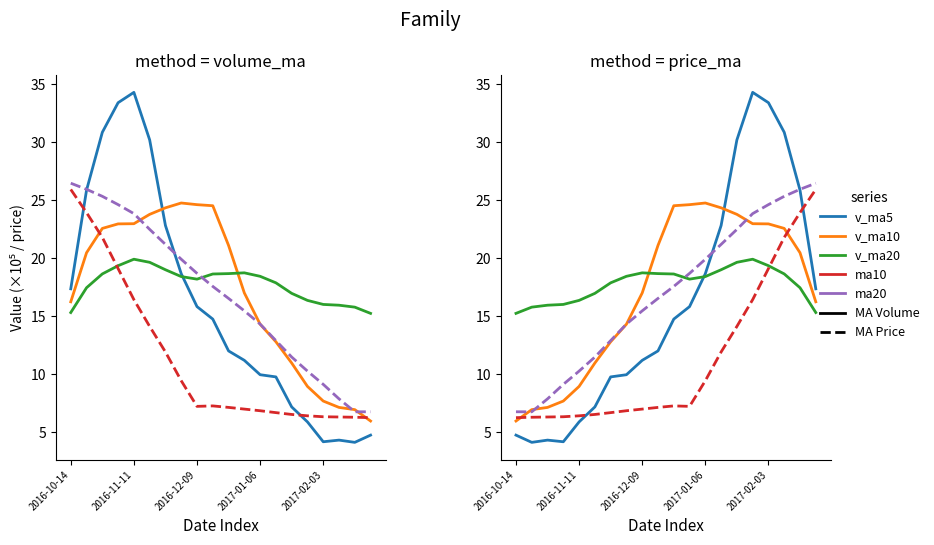

What is the minimum value shown in the chart?

4.1